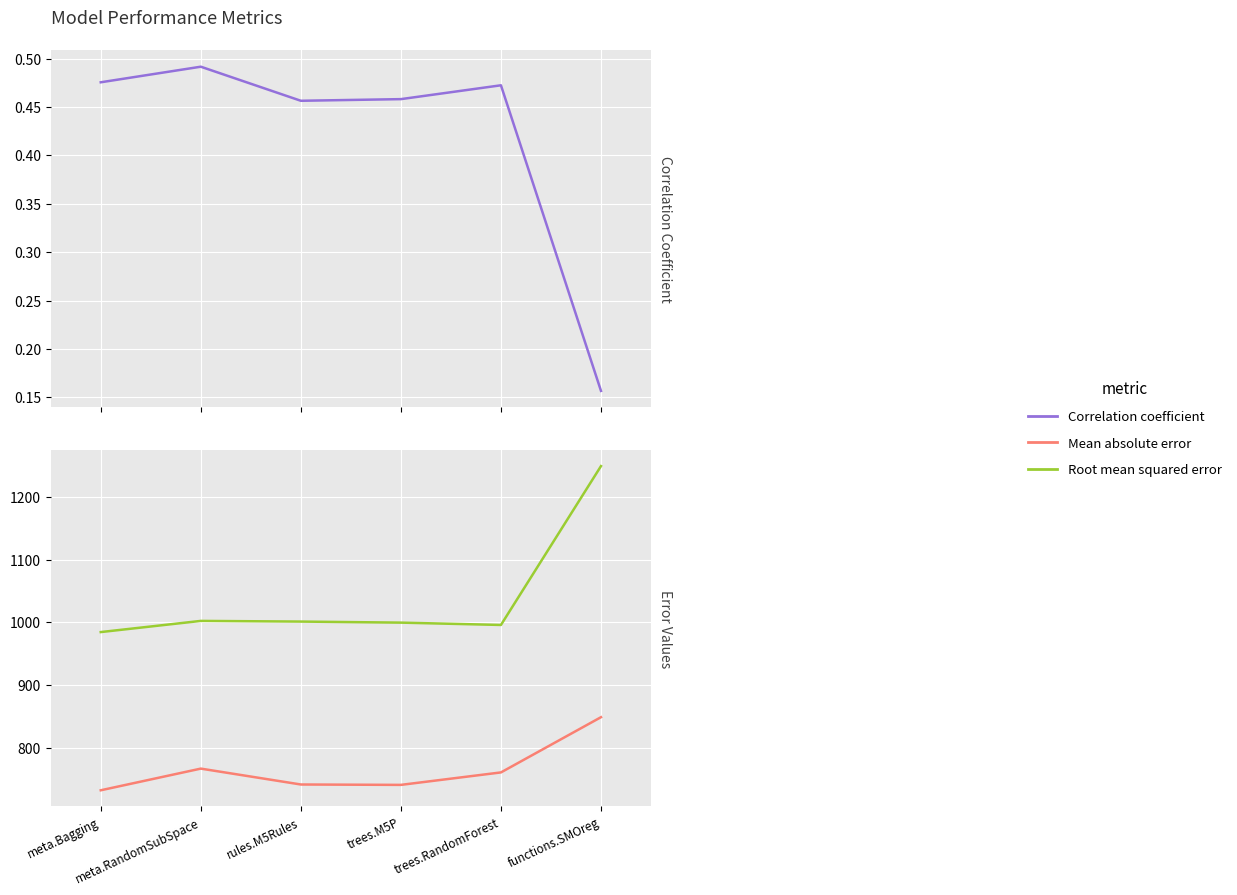

What is the label of the 6th point from the left?

functions.SMOreg